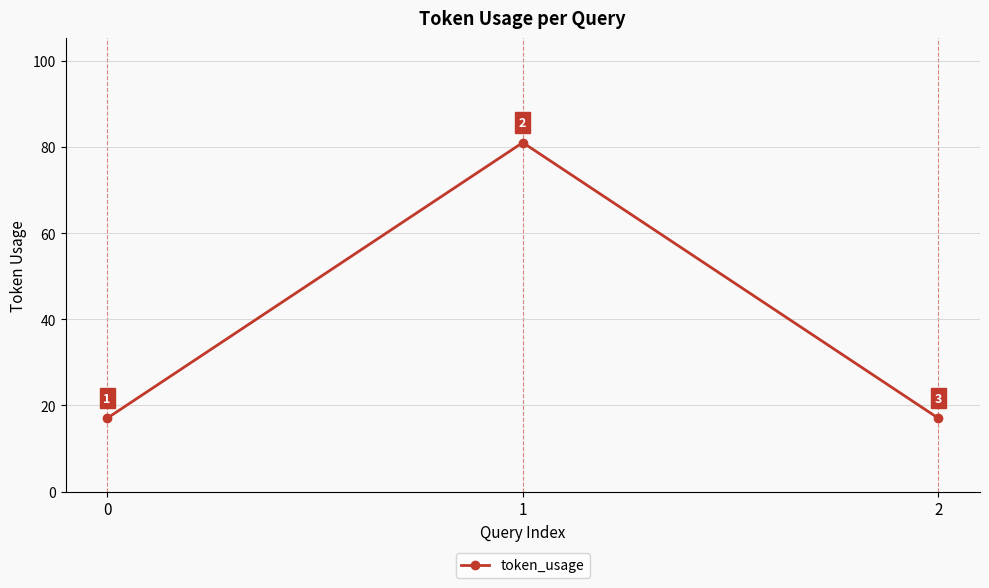

The value at 0 is 17. True or false?

True